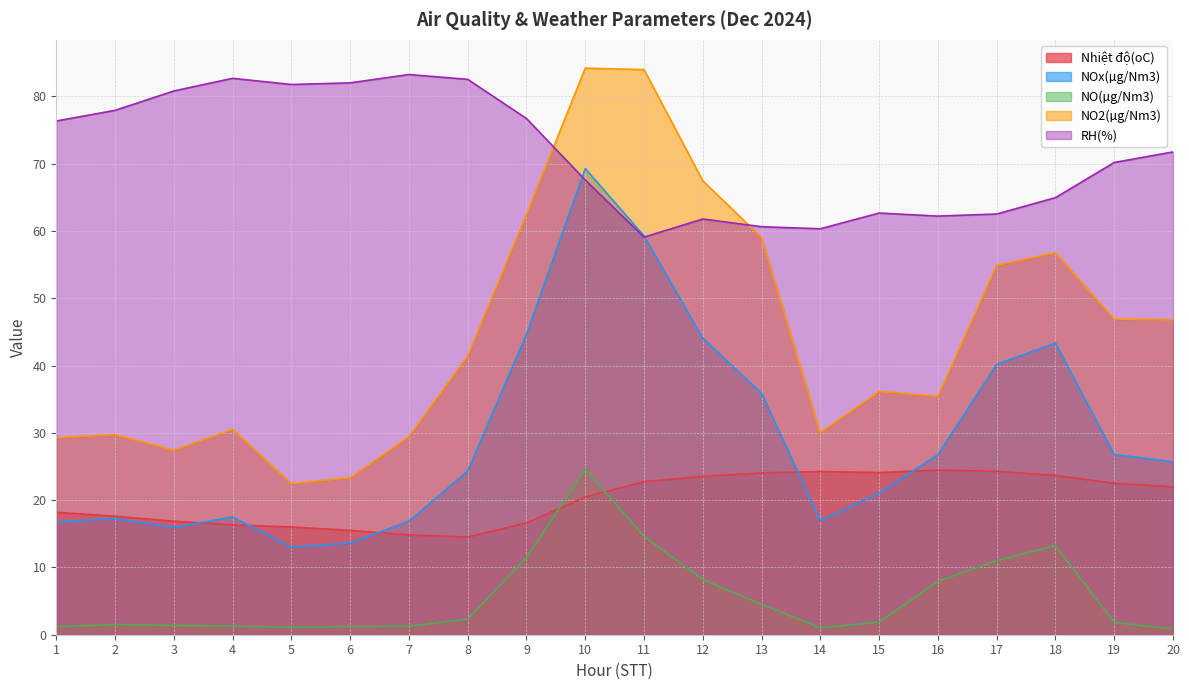

What is the difference between the maximum and minimum values in the RH(%) series?

24.2